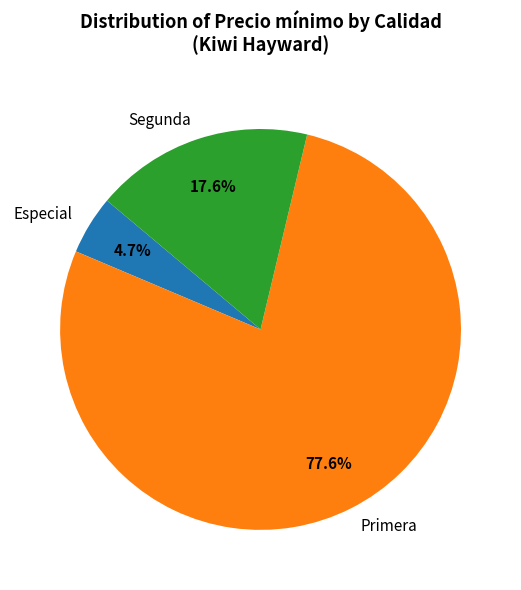

Which category has the smallest portion of the pie?

Especial